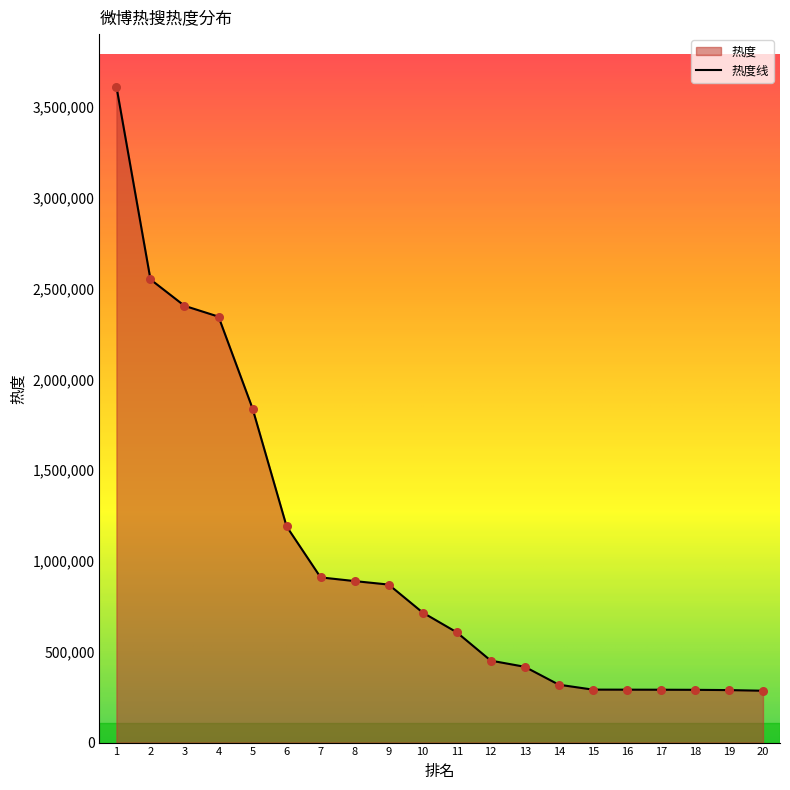

Between 12 and 2, which is larger?

2